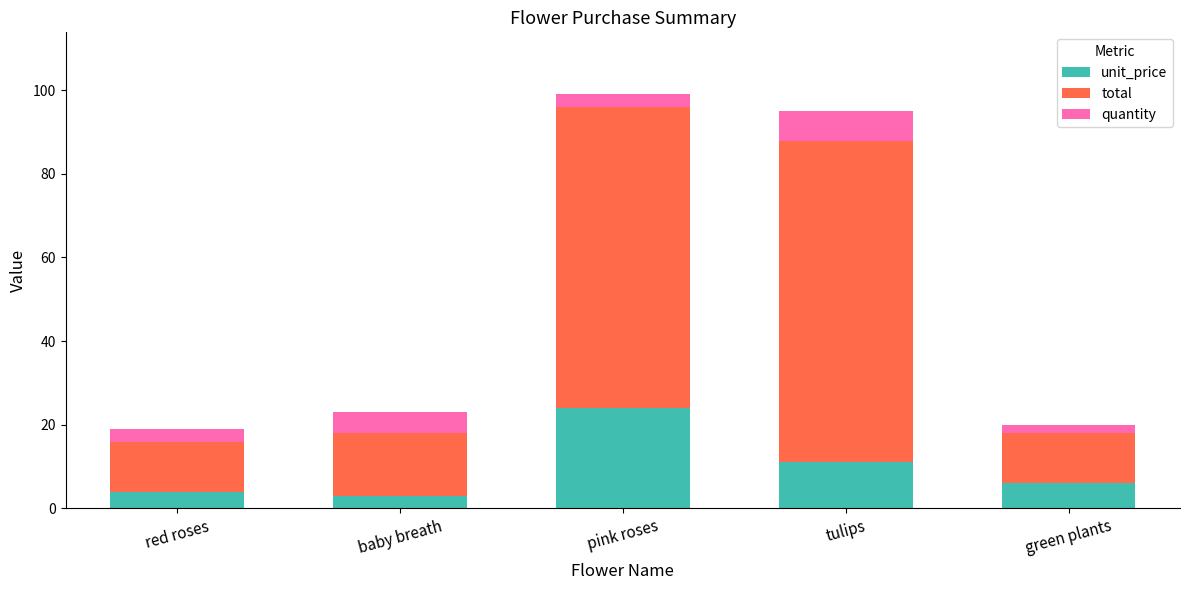

The unit_price series shows 6.4 at tulips. True or false?

False